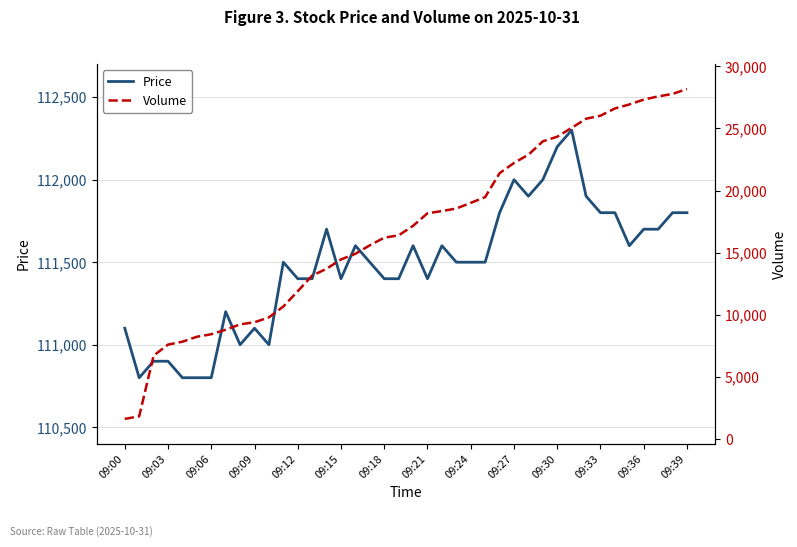

True or false: volume has more than 0 interior local peaks.

False